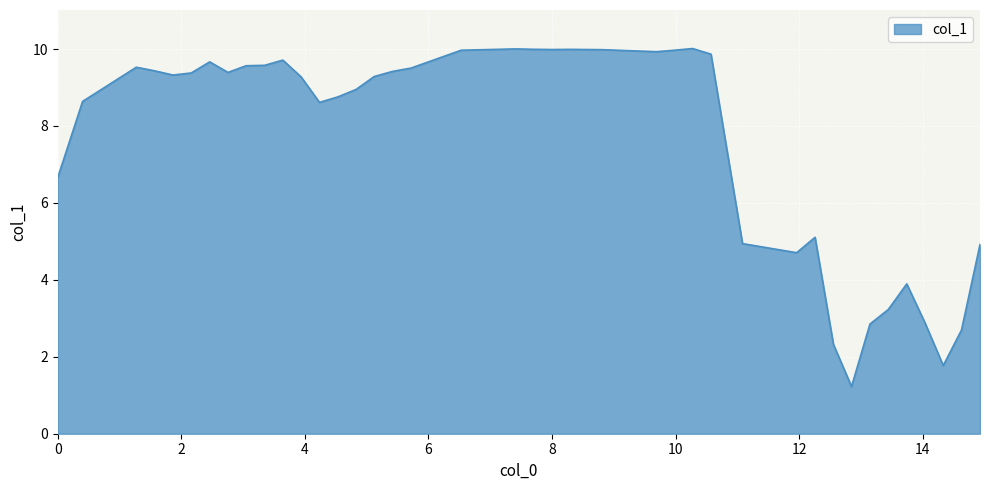

What is the sum of all values?

304.9